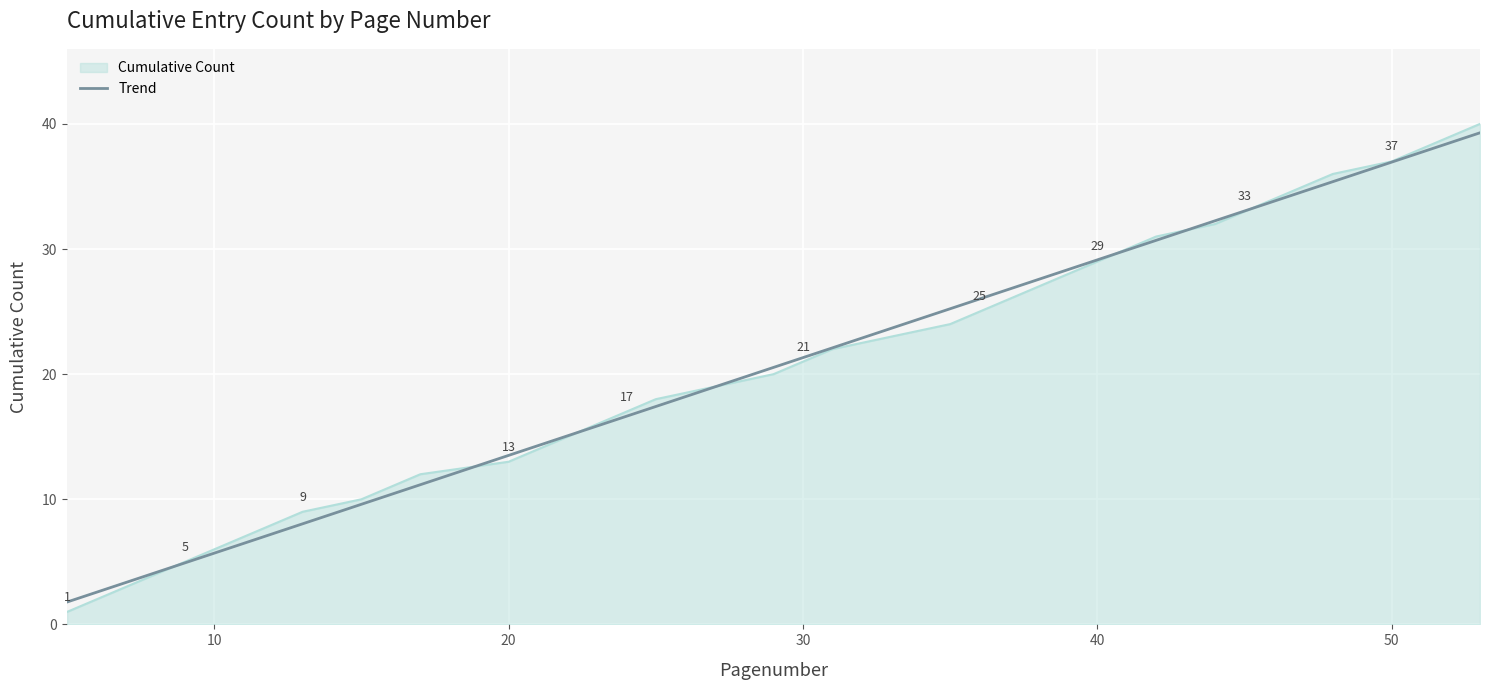

Which series has the widest spread of values?

Cumulative Count